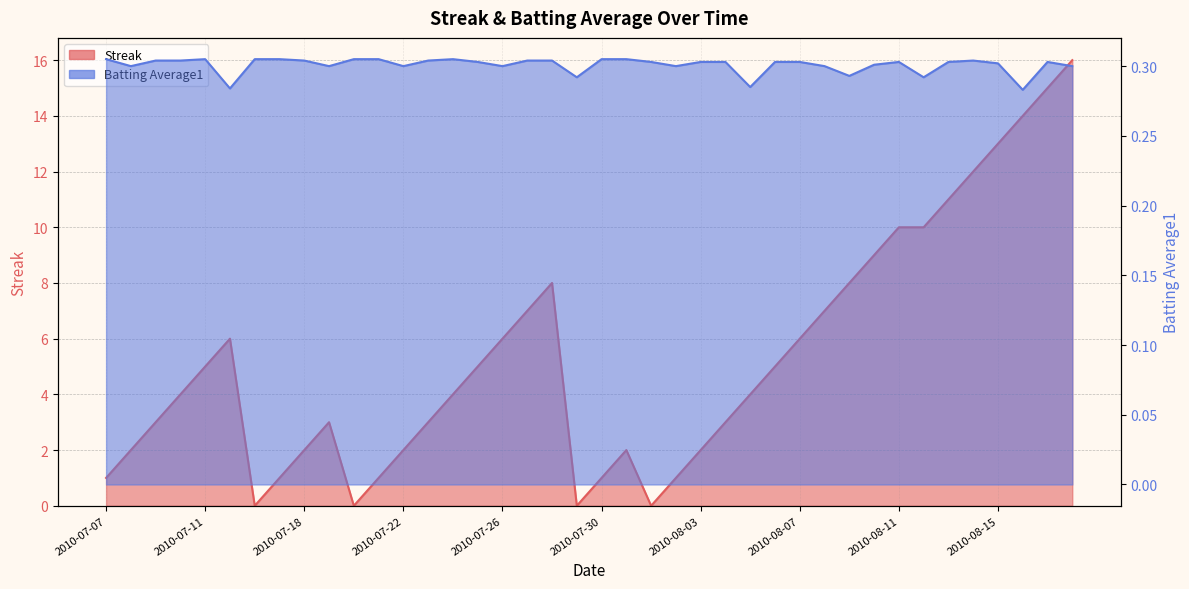

At which label does Batting Average1 reach its minimum?

2010-08-16